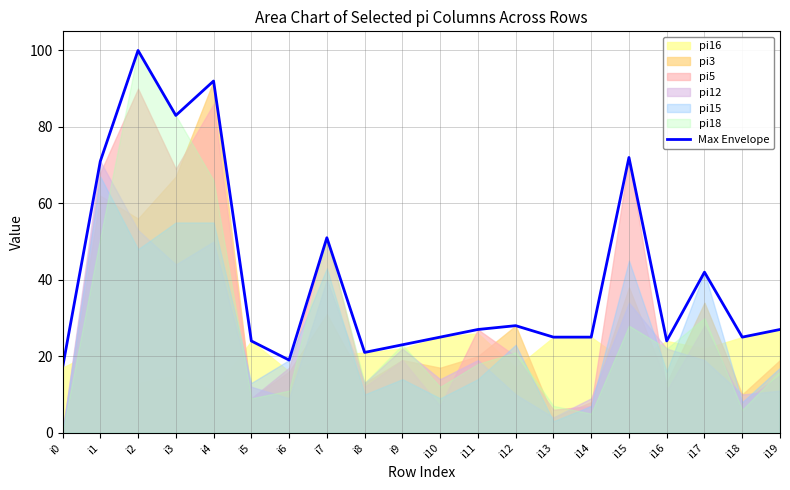

The chart shows a value of 168 at i2. True or false?

False